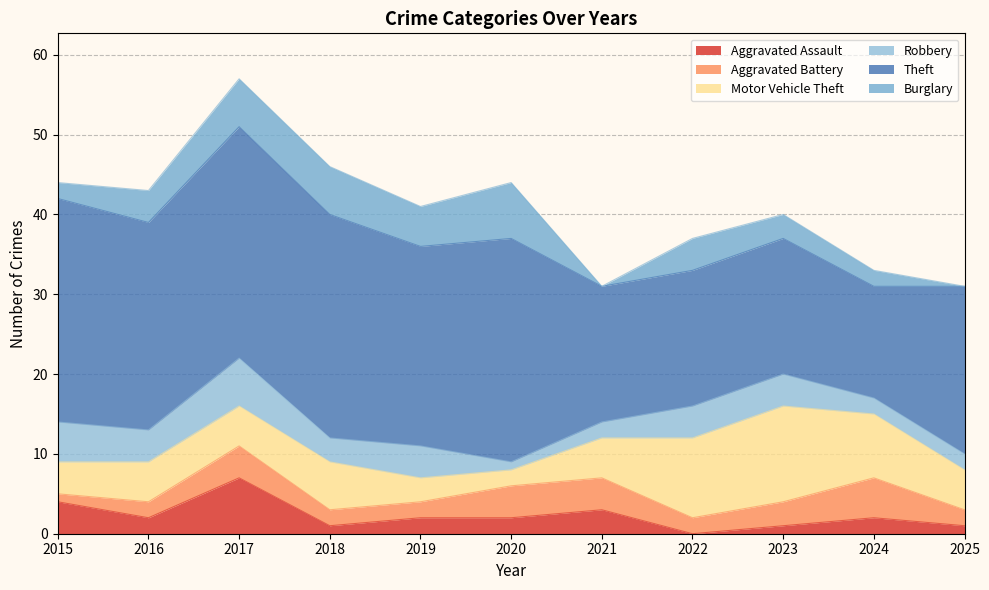

Is the value of Aggravated Assault at 2023 greater than the value of Theft at 2025?

No